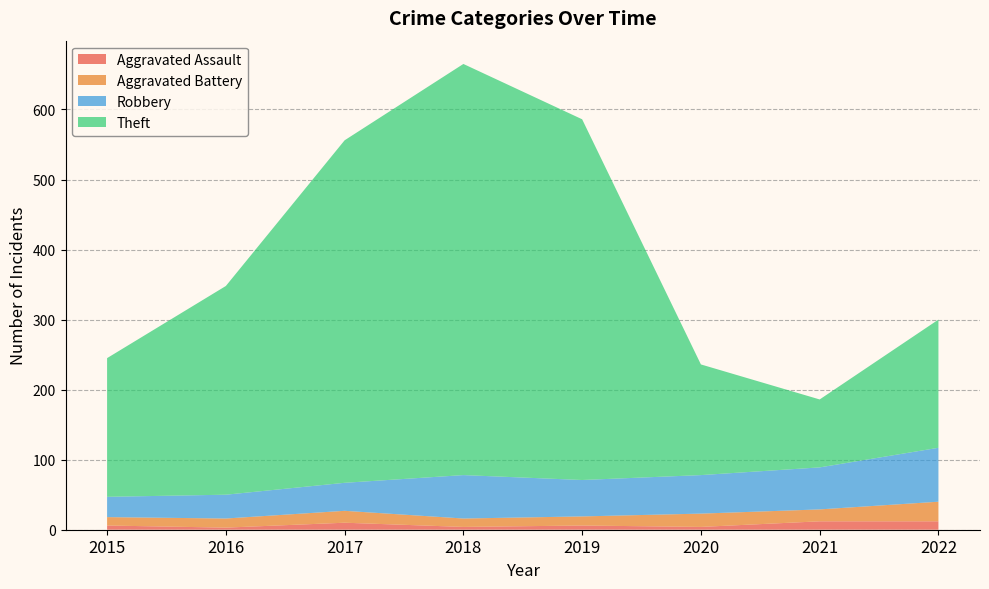

Reading left to right, what are all the values shown in this chart?

Aggravated Assault: 2015=6	2016=3	2017=10	2018=4	2019=6	2020=4	2021=12	2022=12
Aggravated Battery: 2015=12	2016=13	2017=17	2018=12	2019=13	2020=19	2021=17	2022=28
Robbery: 2015=29	2016=34	2017=40	2018=62	2019=52	2020=55	2021=60	2022=77
Theft: 2015=198	2016=298	2017=489	2018=587	2019=515	2020=158	2021=97	2022=183